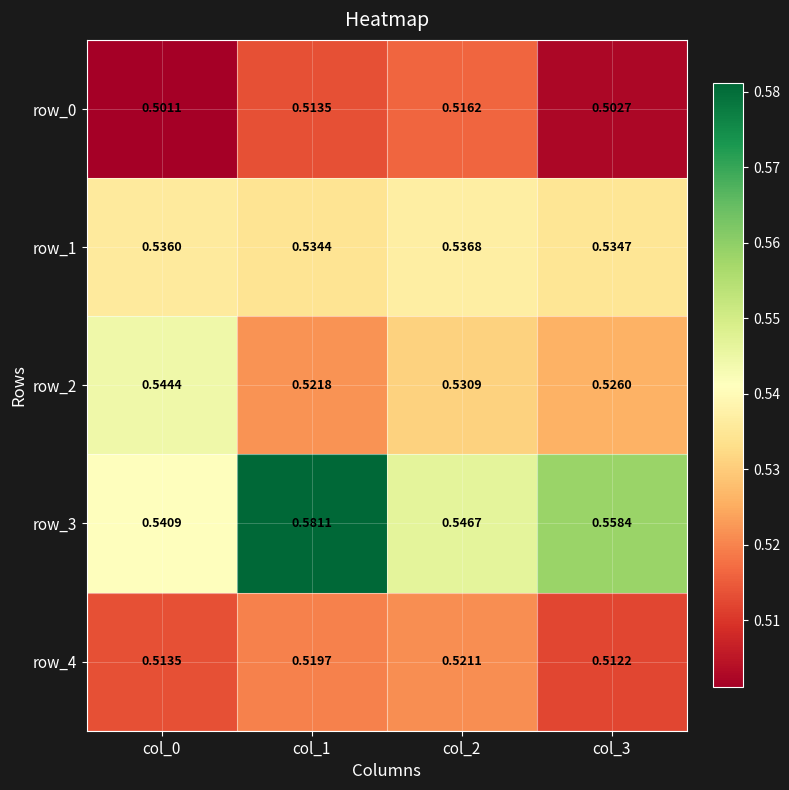

Count the row_4 values in the range 0 to 1.

4